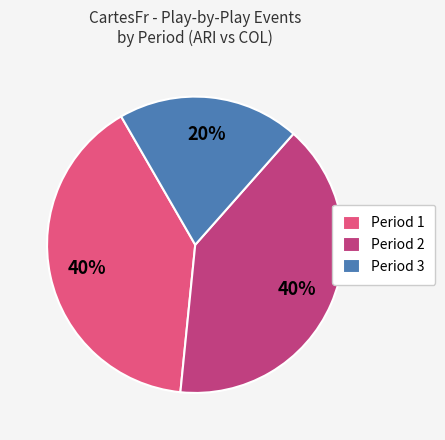

To the nearest percent, what is the average slice percentage?

33%